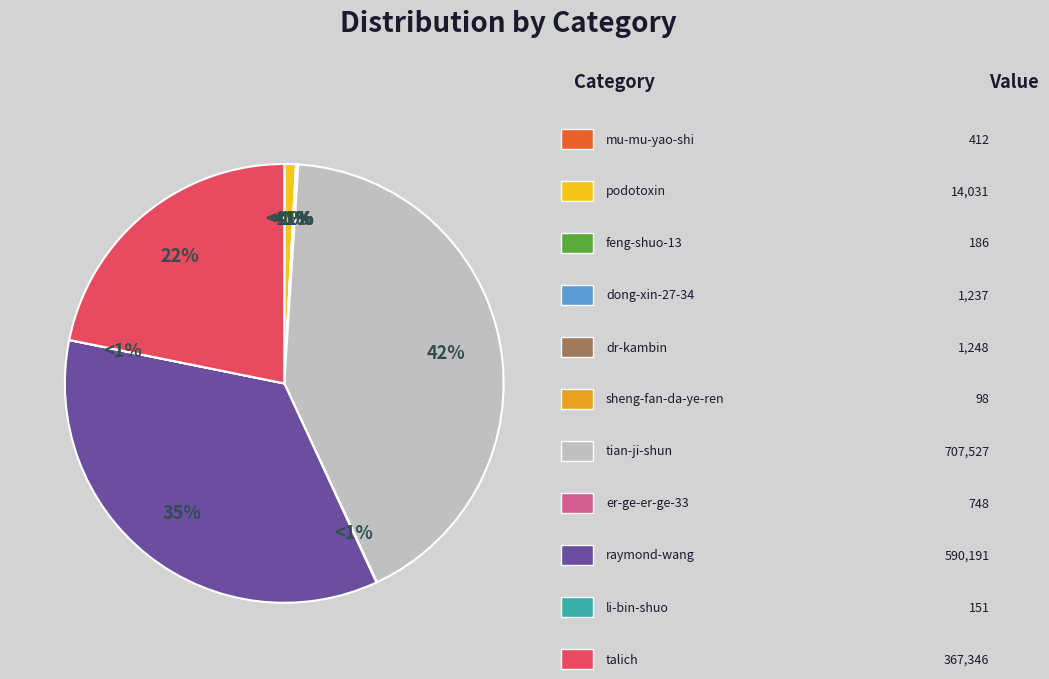

To the nearest percent, what is the combined percentage of podotoxin and mu-mu-yao-shi?

1%